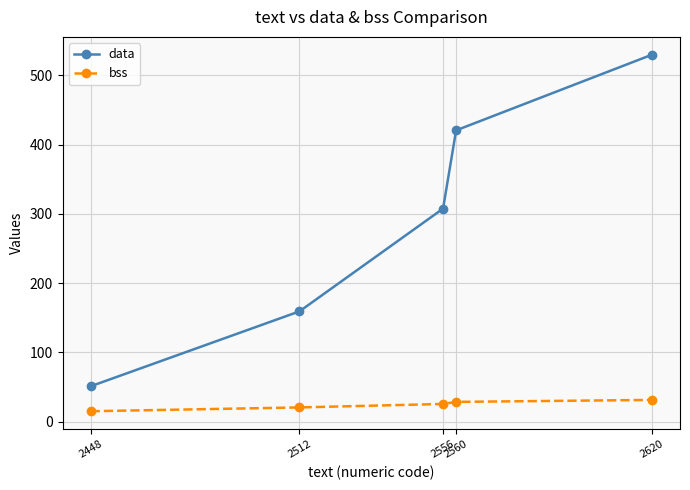

How many values in the bss series are below 25?

2